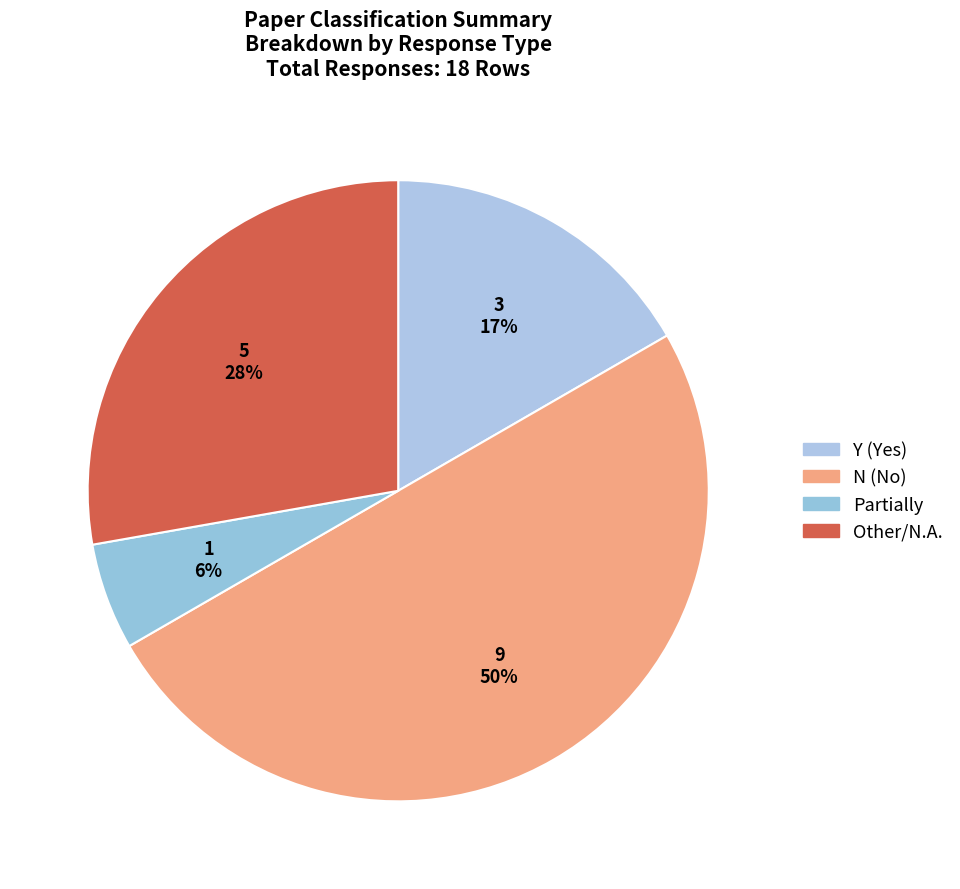

To the nearest percent, what is the combined percentage of Y and Other?

44%